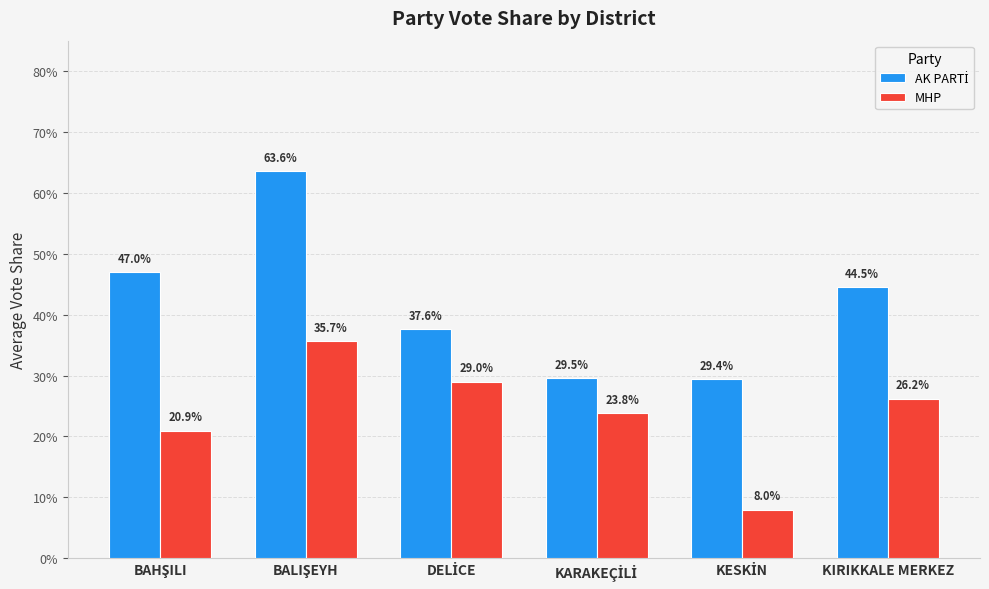

Does the chart contain any negative values?

No